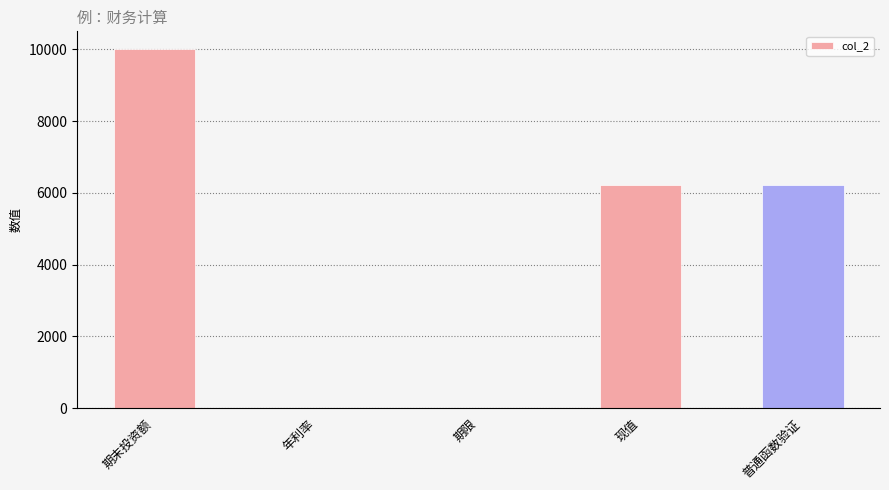

At which category does the chart reach its peak across all series?

期末投资额